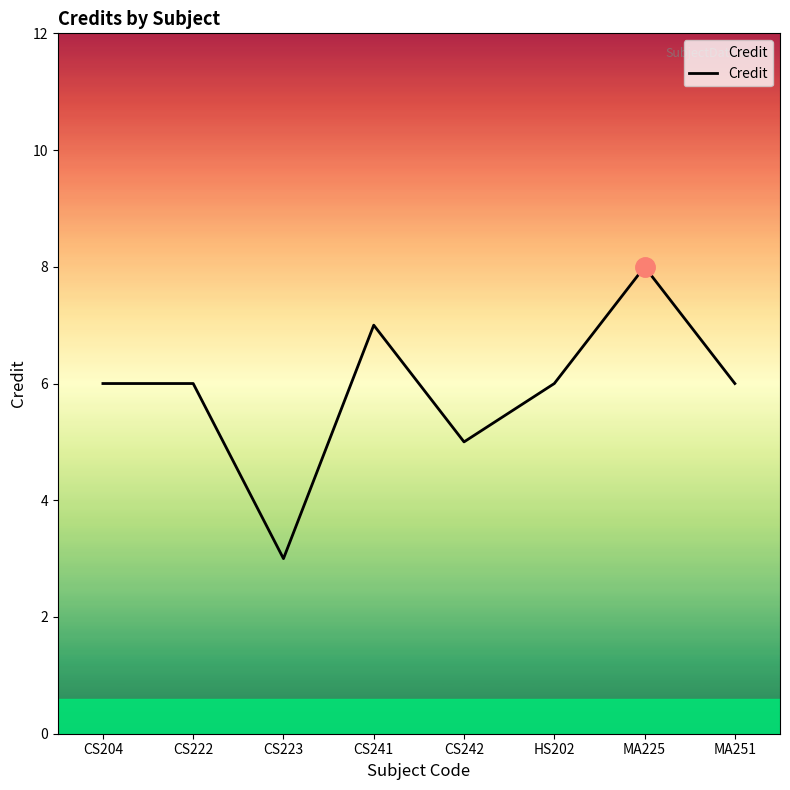

What is the greatest value displayed?

8